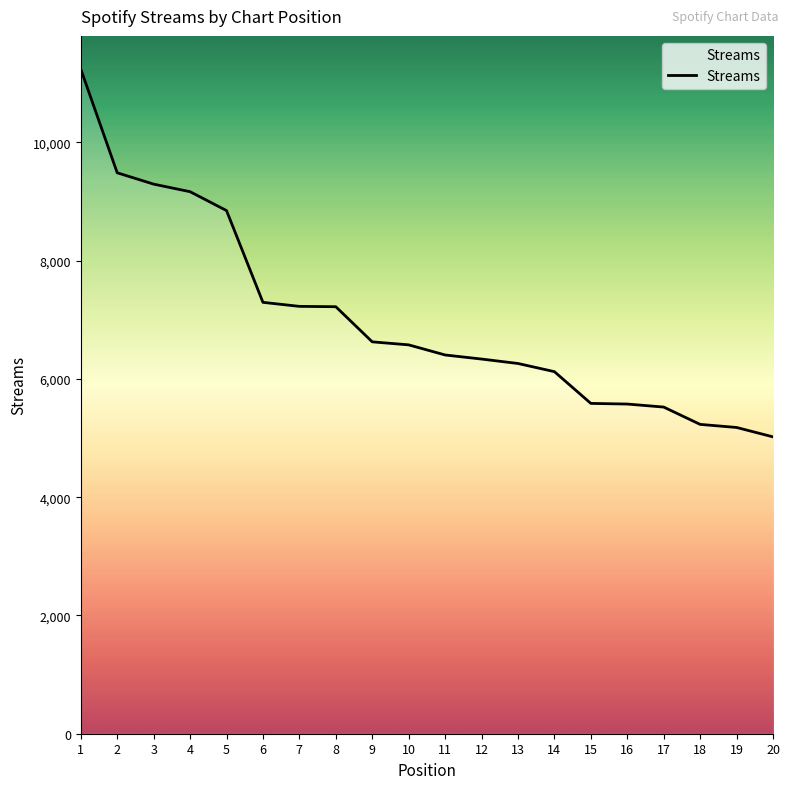

What is the maximum value shown in the chart?

11239